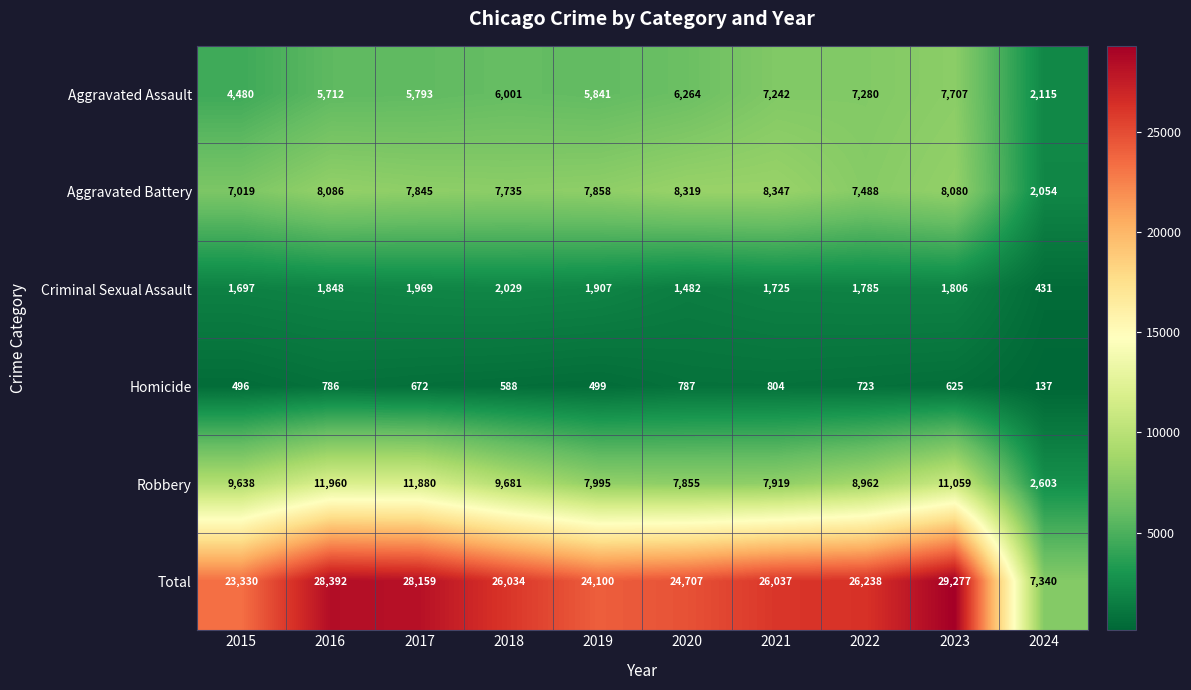

Rank the series at 2018 from lowest to highest value.

Homicide, Criminal Sexual Assault, Aggravated Assault, Aggravated Battery, Robbery, Total